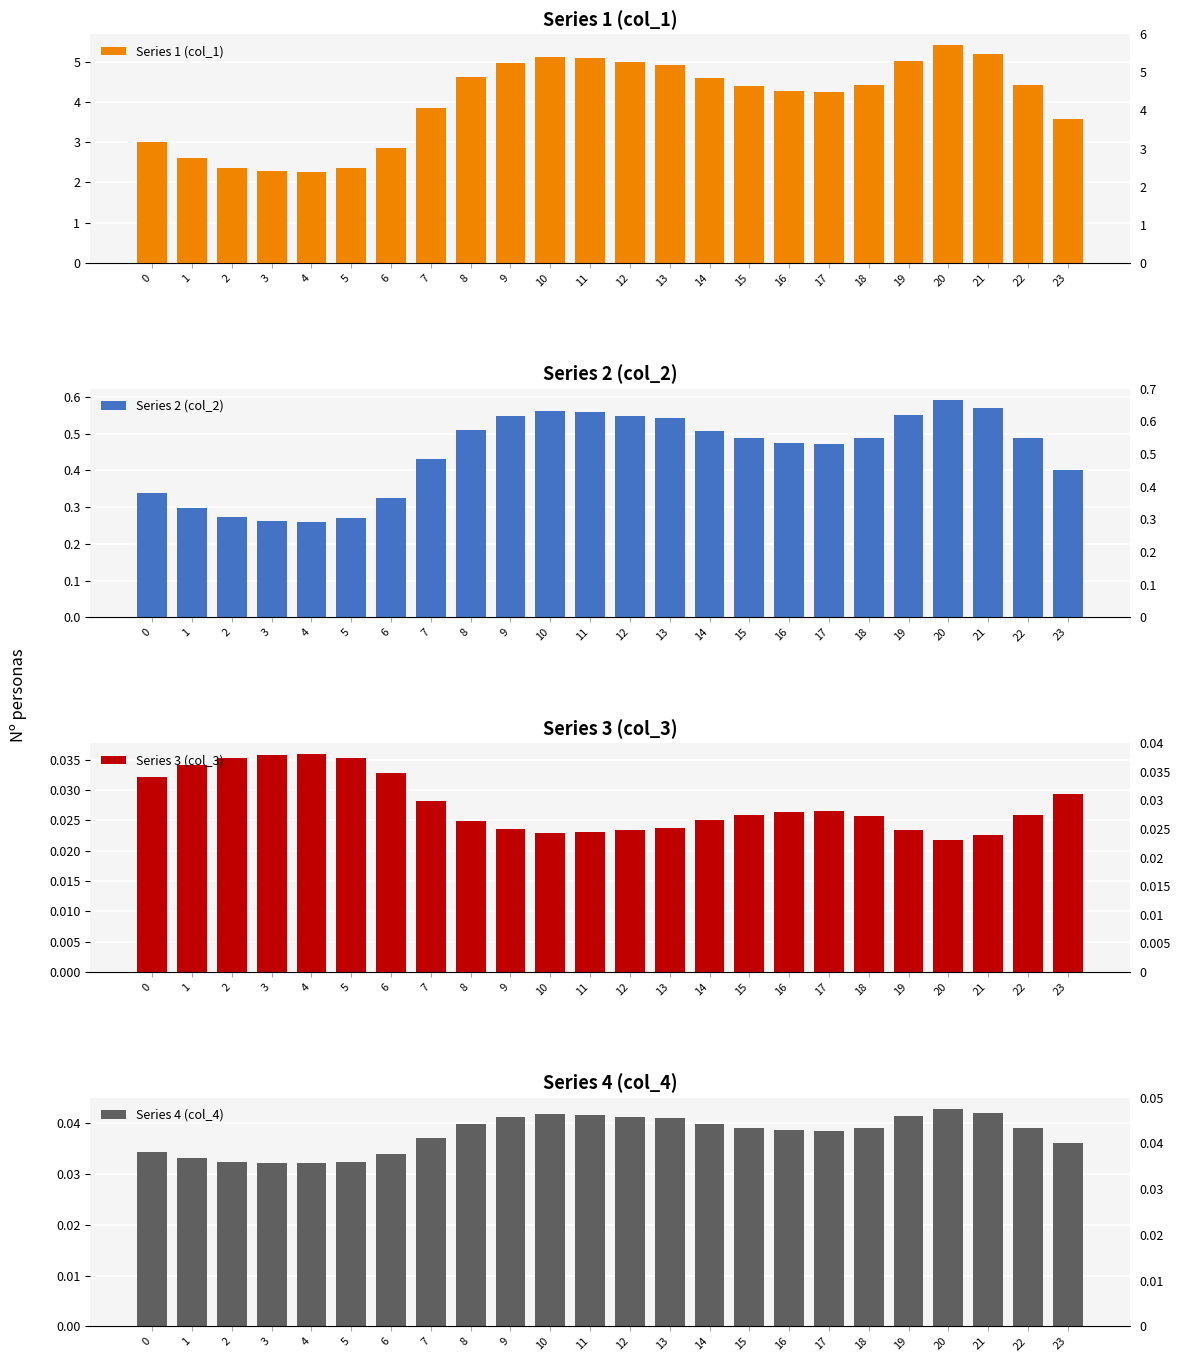

How many series are shown in this chart?

4